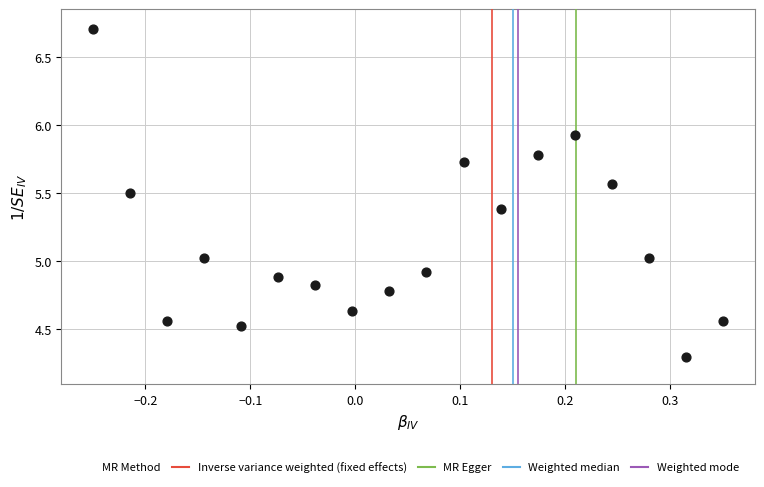

What is the range of X values (max minus min)?

0.6